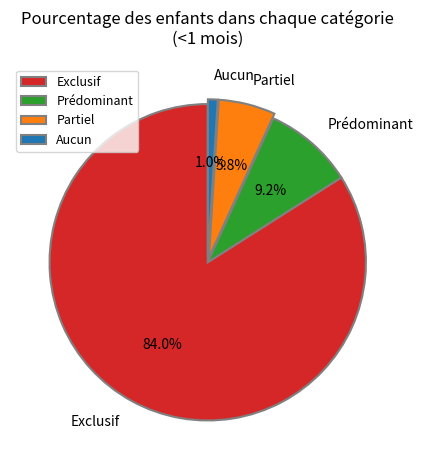

Rank the categories by value from highest to lowest.

Exclusif, Prédominant, Partiel, Aucun